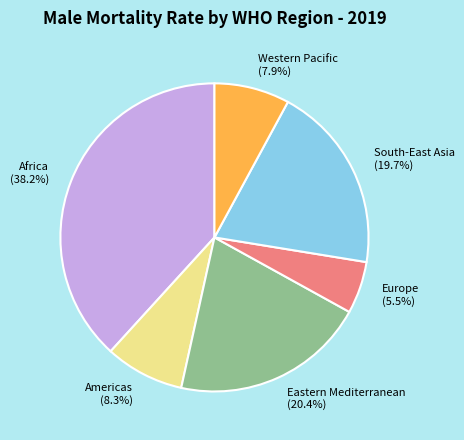

To the nearest percent, what portion does Americas represent?

8%